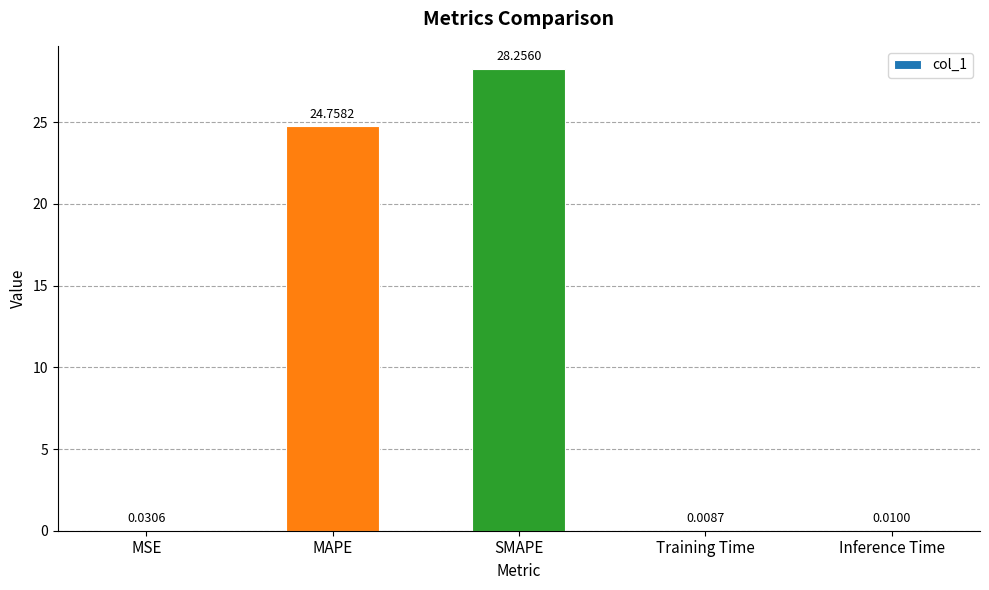

Which label corresponds to the largest value in the chart?

SMAPE